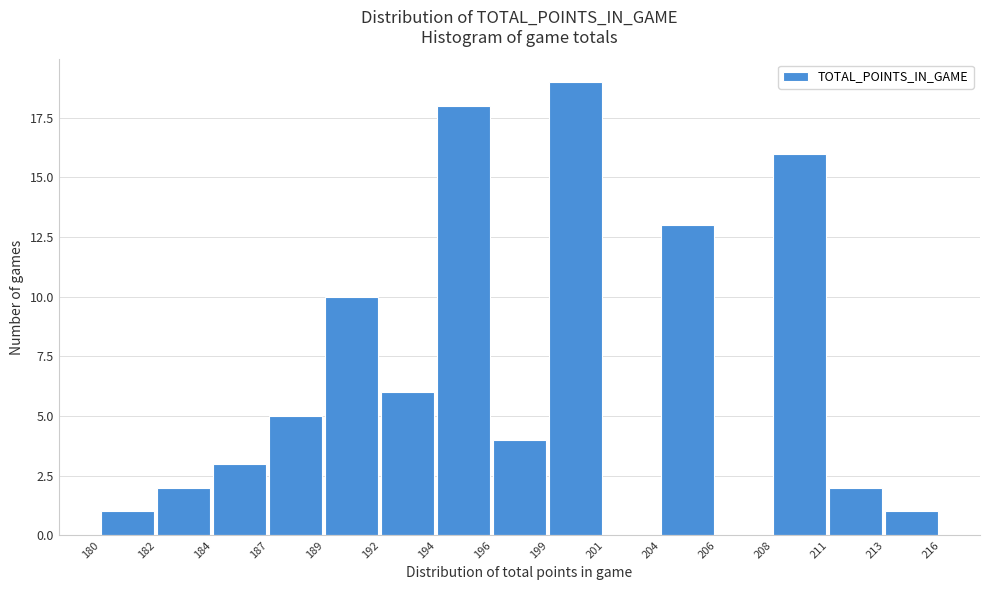

Reading left to right, list all the values displayed in this chart.

180=1	182=2	184=3	187=5	189=10	192=6	194=18	196=4	199=19	201=0	204=13	206=0	208=16	211=2	213=1